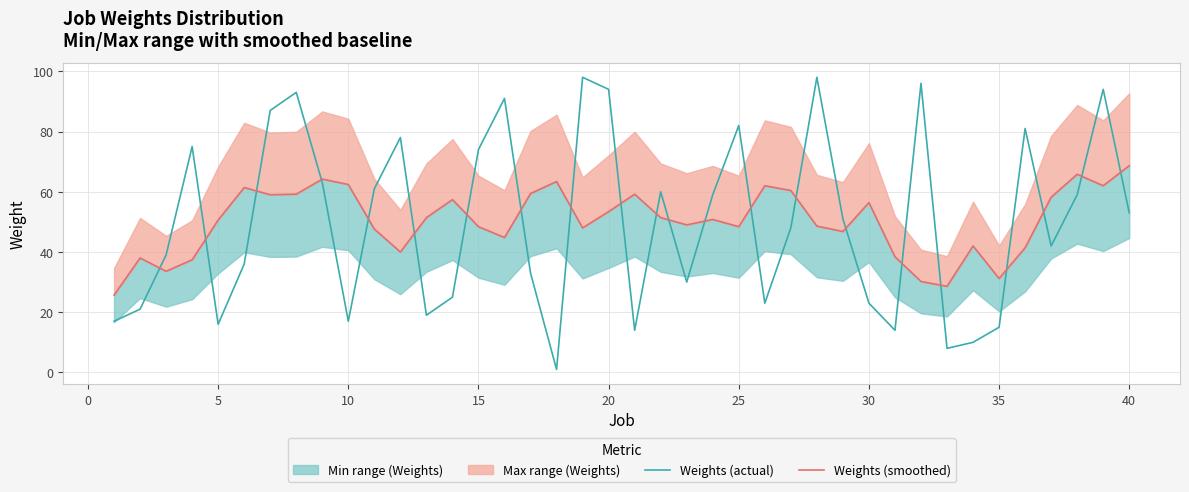

The Weights (actual) series shows 5 at 5. True or false?

False